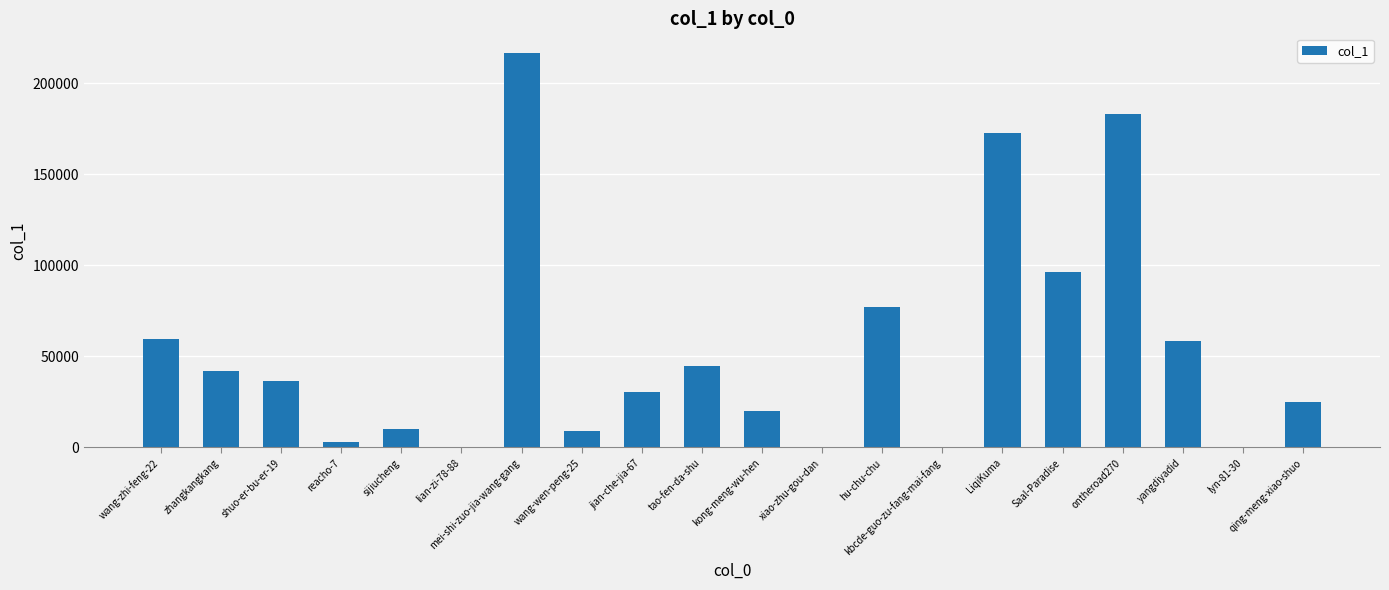

The value at zhangkangkang is 42159. True or false?

True